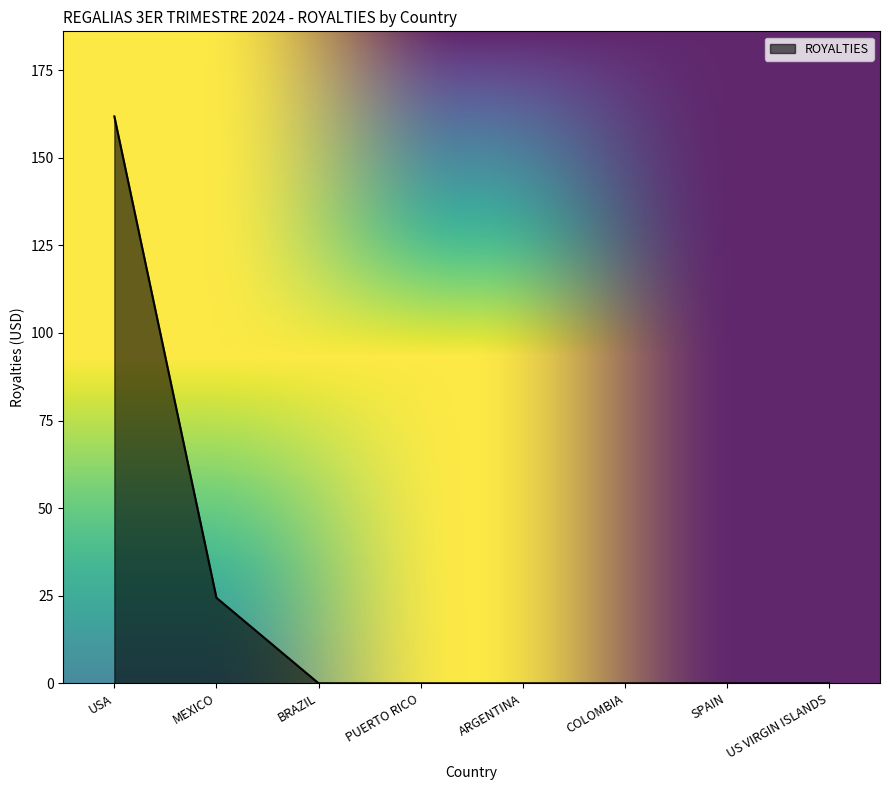

What is the difference between the maximum and minimum values?

161.8